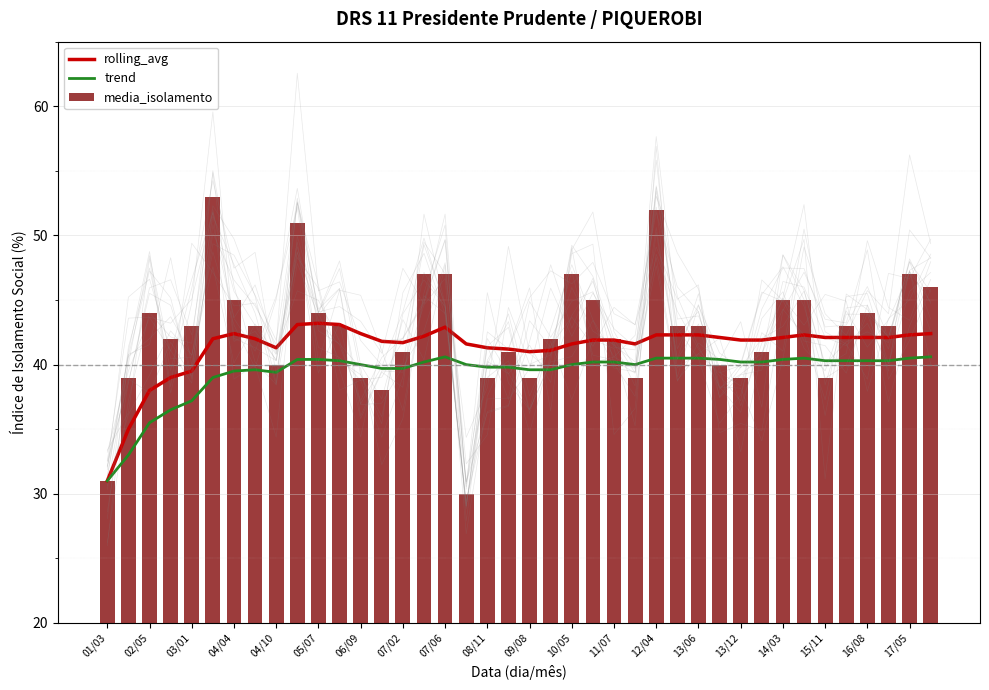

What is the difference between the maximum and minimum values in the rolling_avg series?

12.2